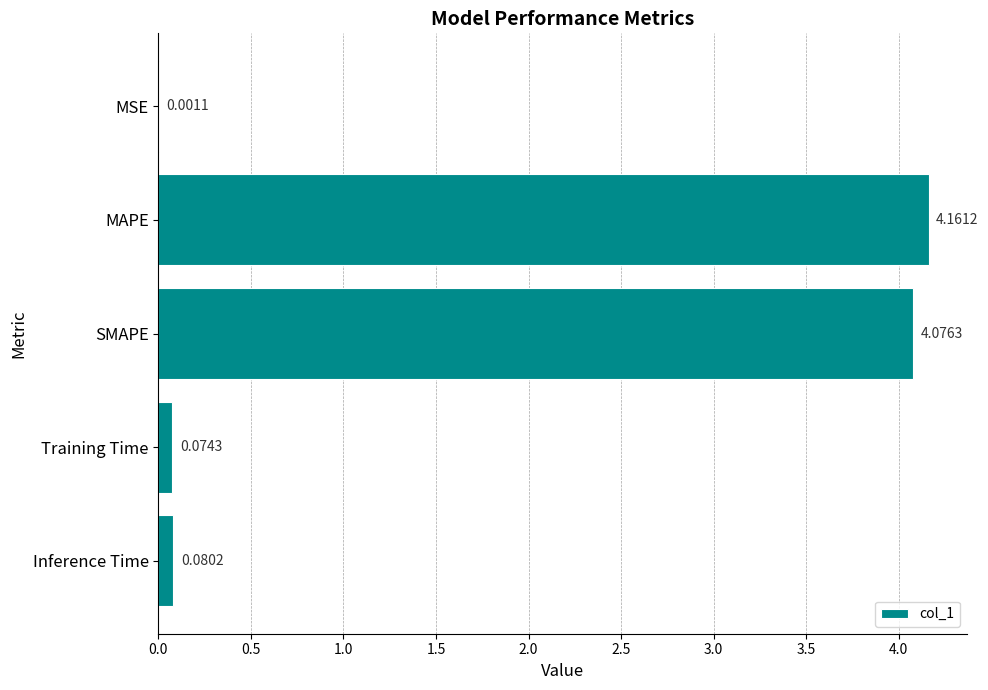

Does the chart contain stacked bars?

No